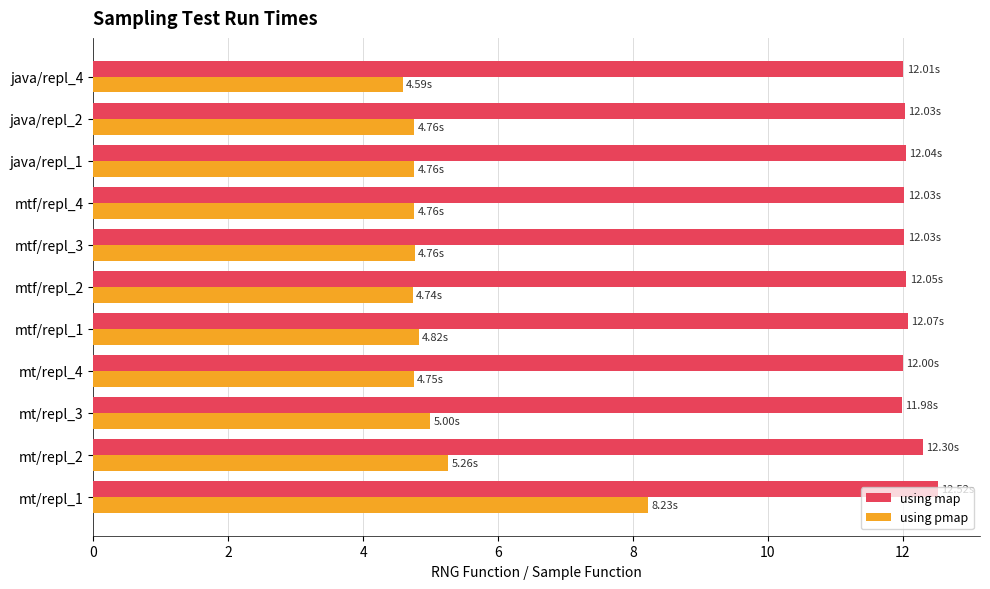

What is the difference between the highest and lowest values at mtf/repl_4?

7.3